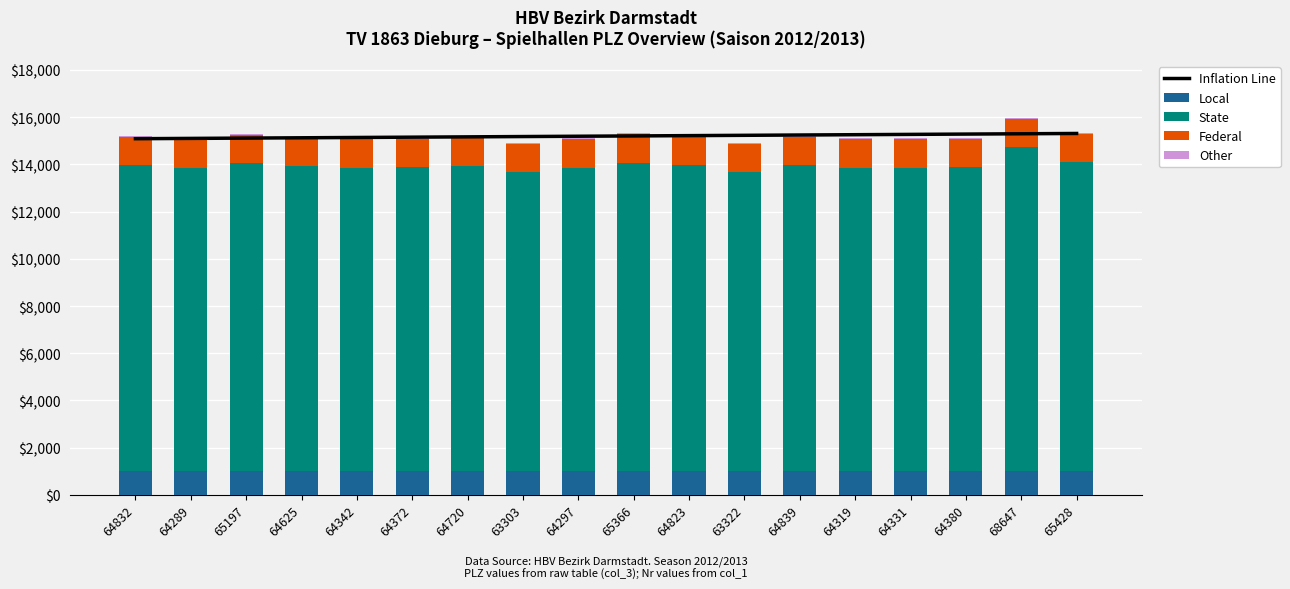

What value does the Federal series have at 68647?

1200.0